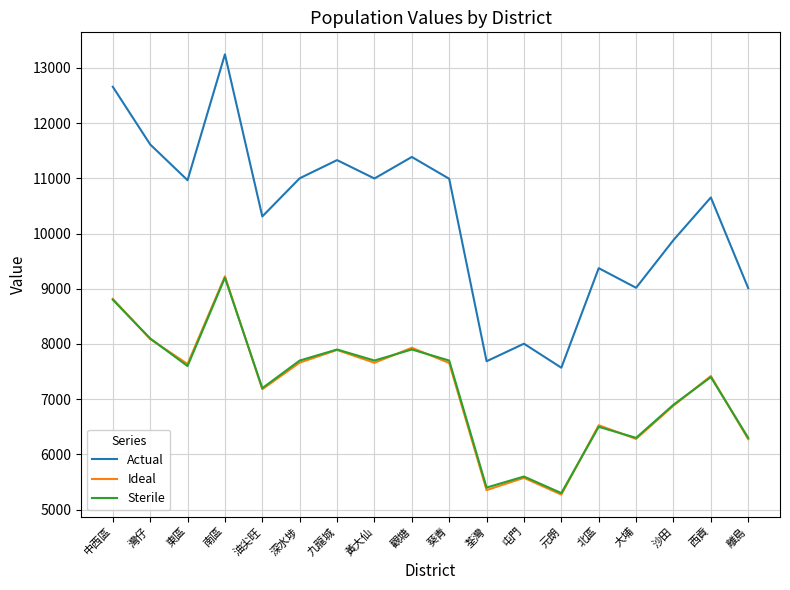

What is the sum of the Sterile values at 離島 and 油尖旺?

13500.0